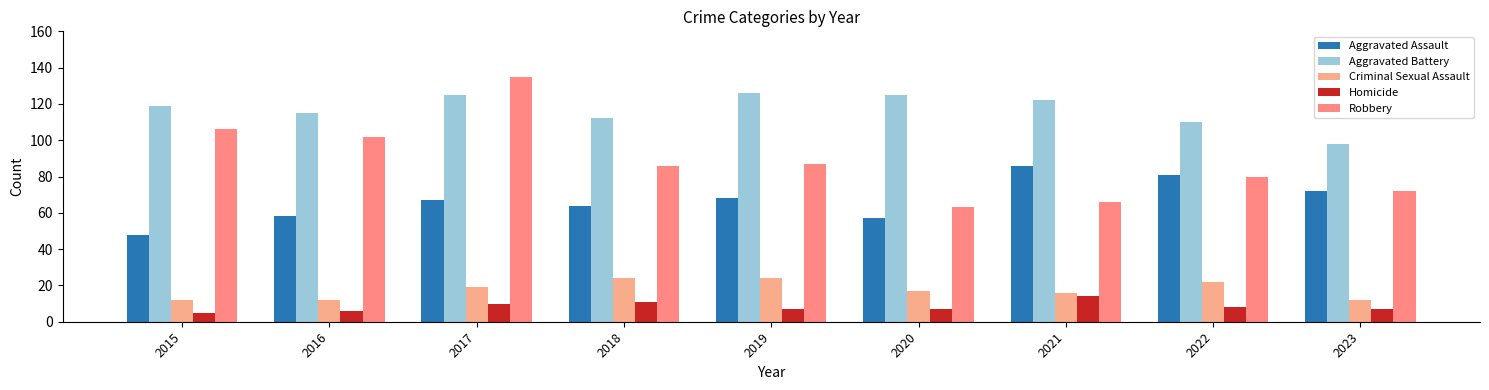

The value of Robbery at 2019 is 45. True or false?

False